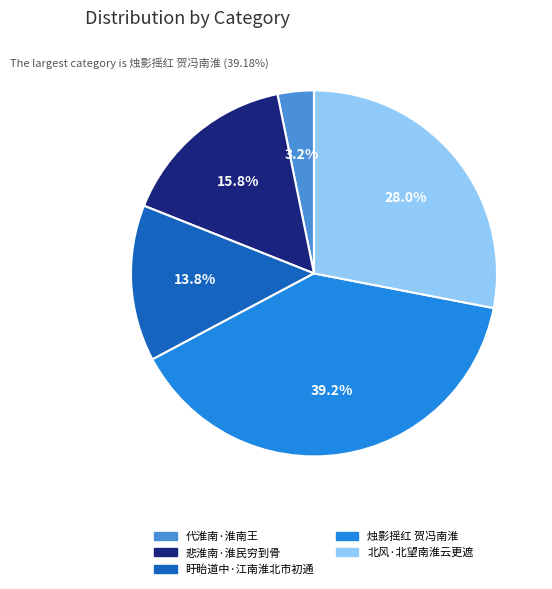

What is the smallest slice in the pie chart?

代淮南·淮南王